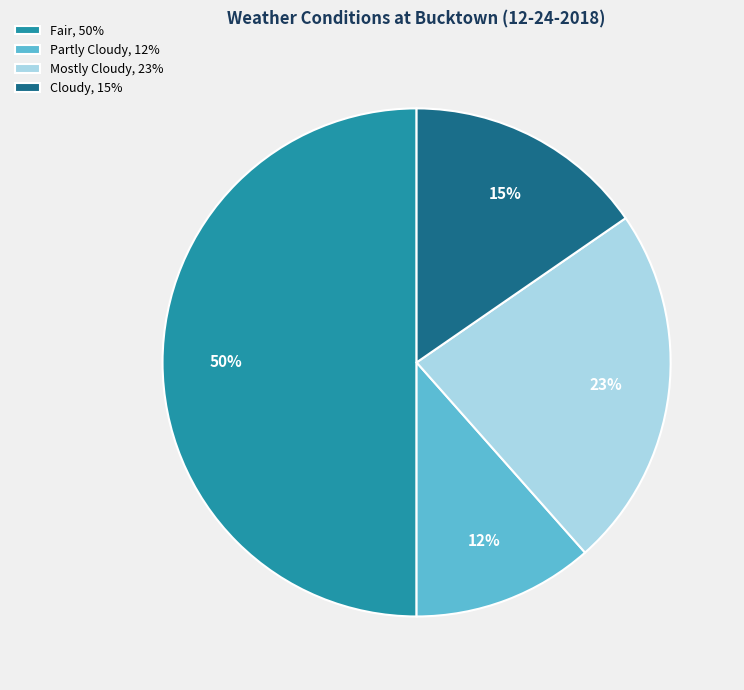

Rank the categories by value from lowest to highest.

Partly Cloudy, Cloudy, Mostly Cloudy, Fair